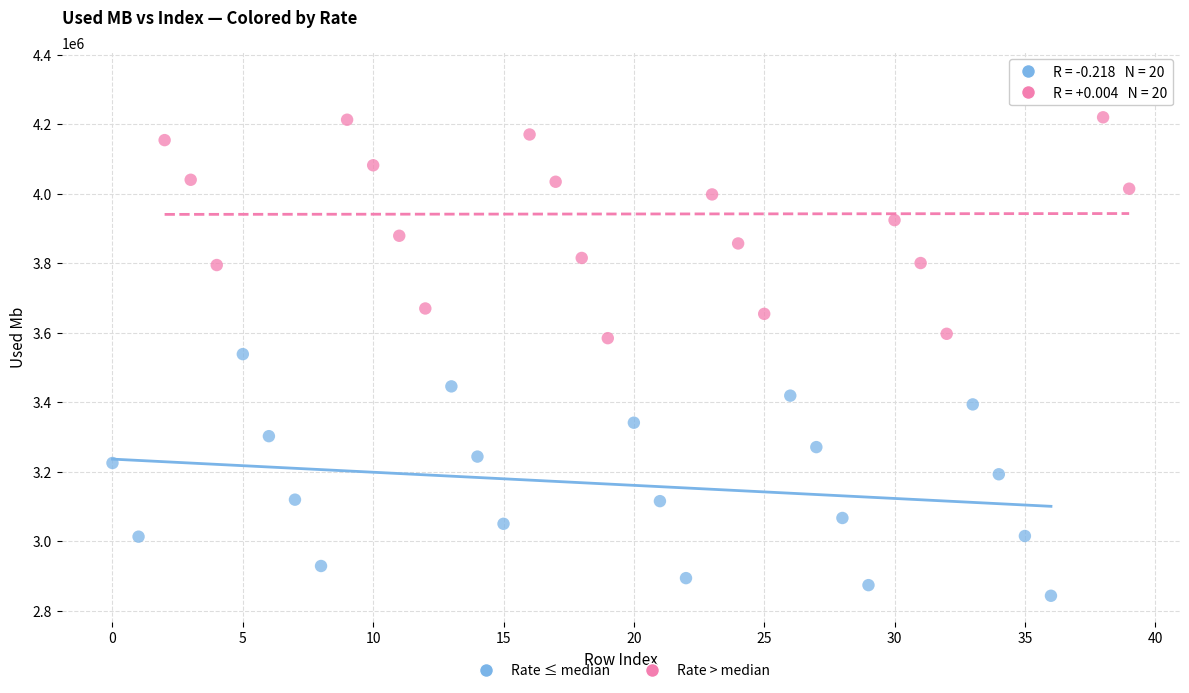

Which series reaches the minimum Y coordinate?

Rate ≤ median